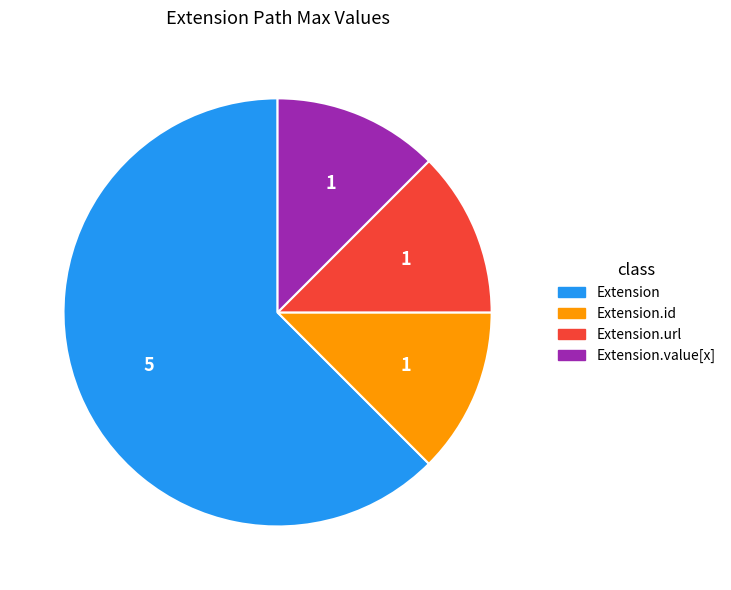

Is there a majority slice in this chart?

Yes